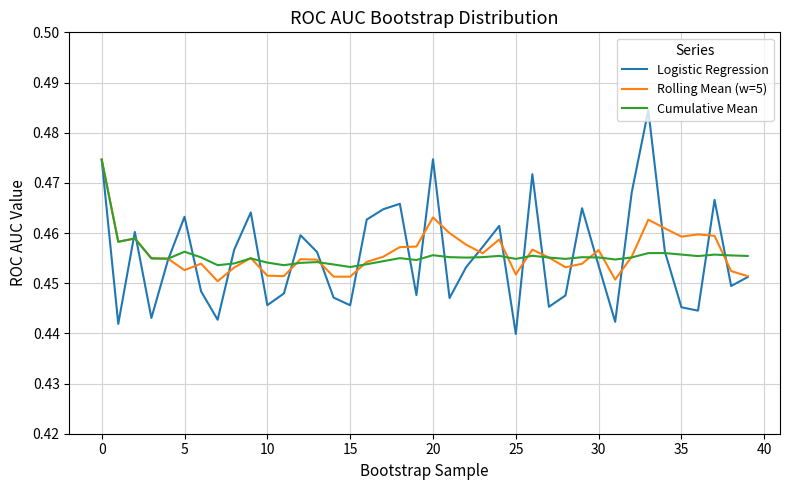

True or false: Rolling Mean (w=5) and Cumulative Mean intersect in this chart.

True